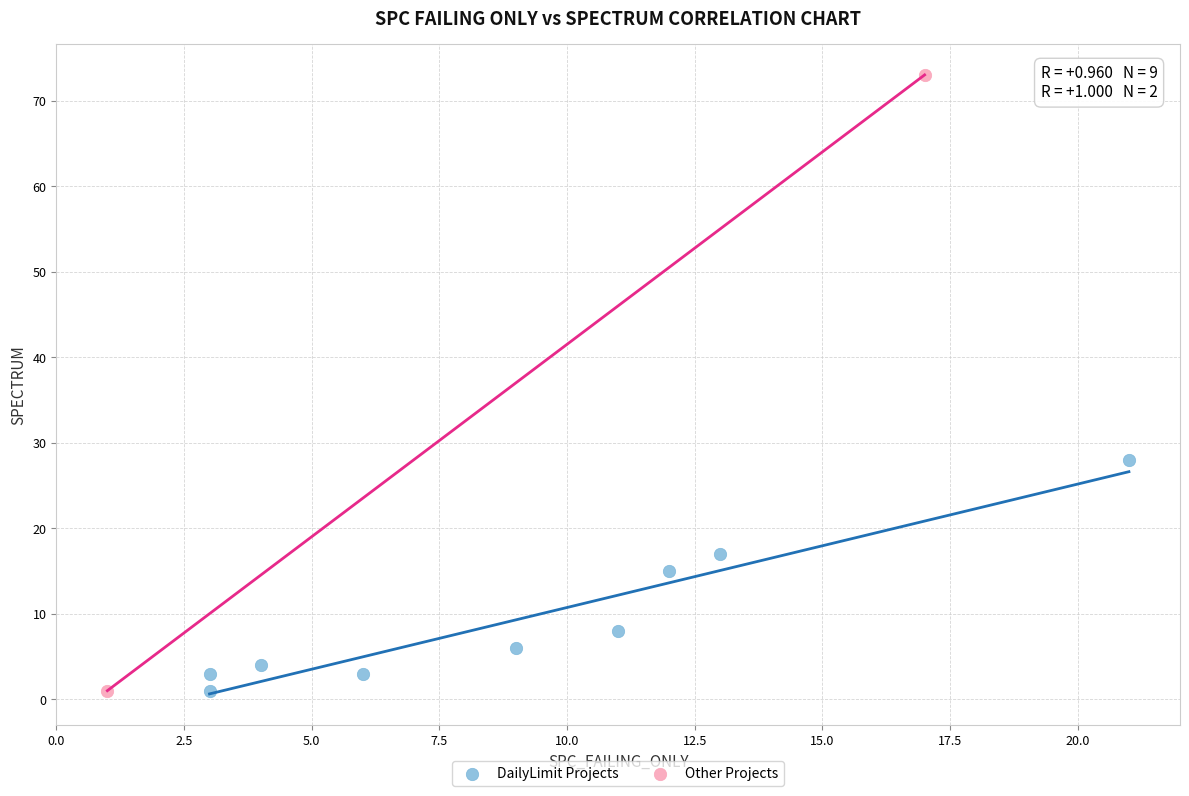

Which series has the widest spread of Y values?

Other Projects